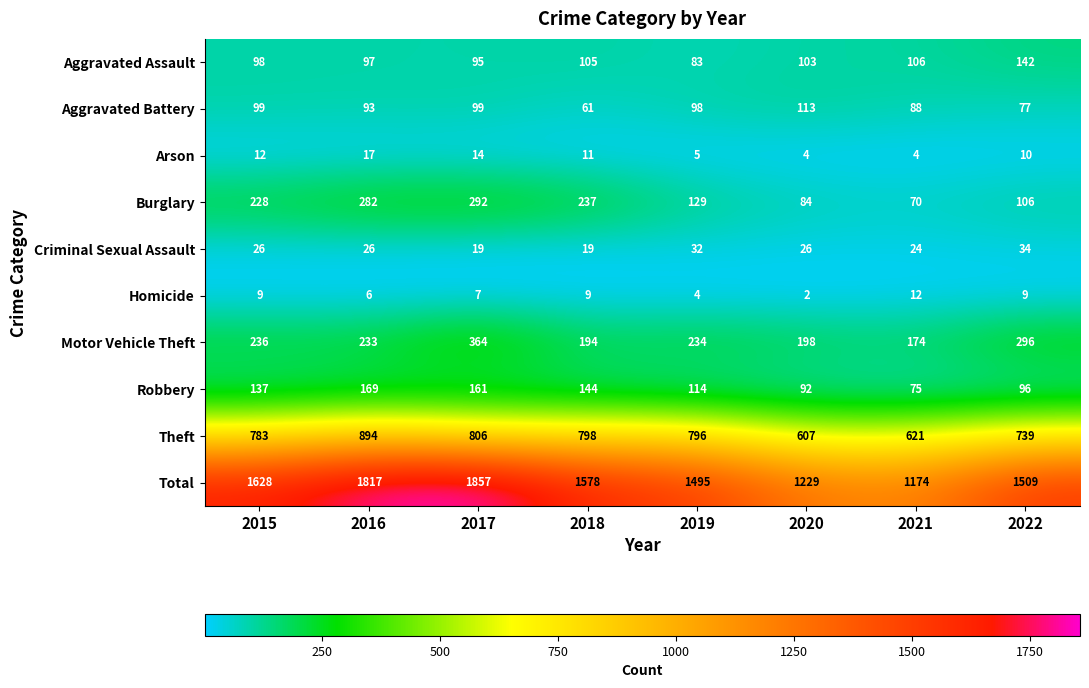

Count the Homicide values in the range 6 to 9.

5